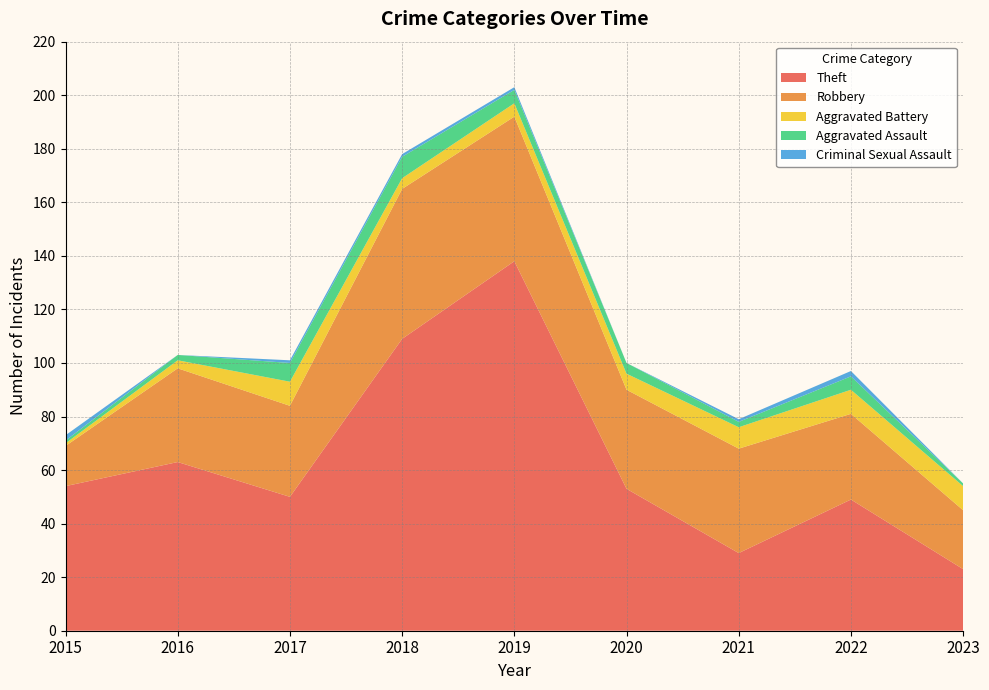

Reading left to right, transcribe all the data shown in this chart.

Theft: 54	63	50	109	138	53	29	49	23
Robbery: 15	35	34	56	54	37	39	32	22
Aggravated Battery: 1	3	9	4	5	6	8	9	9
Aggravated Assault: 1	2	7	8	5	4	2	5	1
Criminal Sexual Assault: 2	0	1	1	1	0	1	2	0